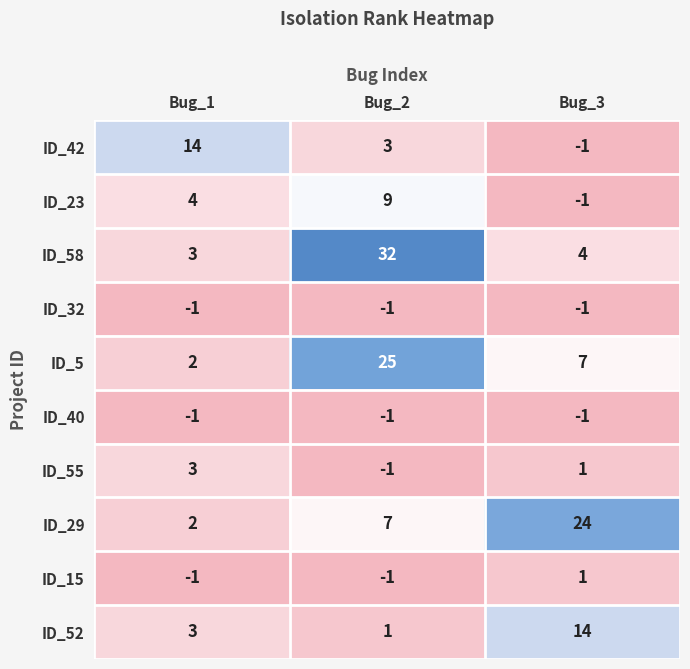

Which series has the largest total across all categories?

ID_58